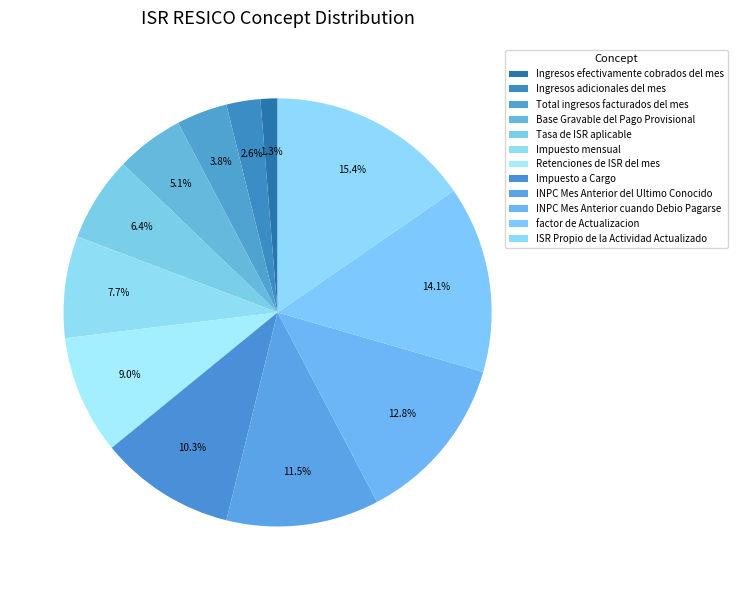

Count the number of slices in the pie.

12